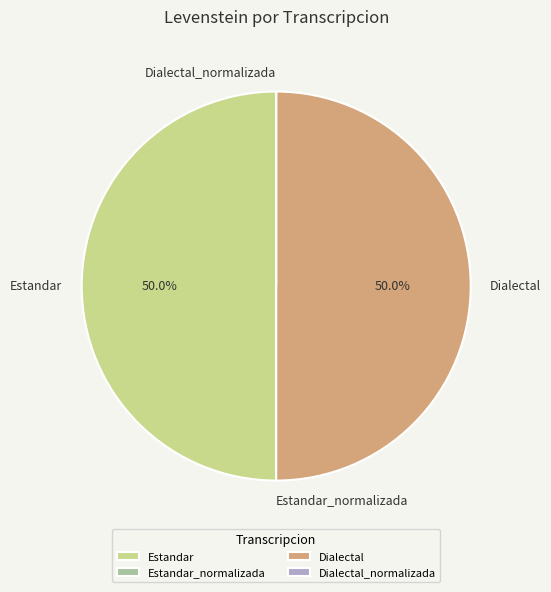

Approximately how many times larger is the value at Estandar compared to Dialectal?

1.0